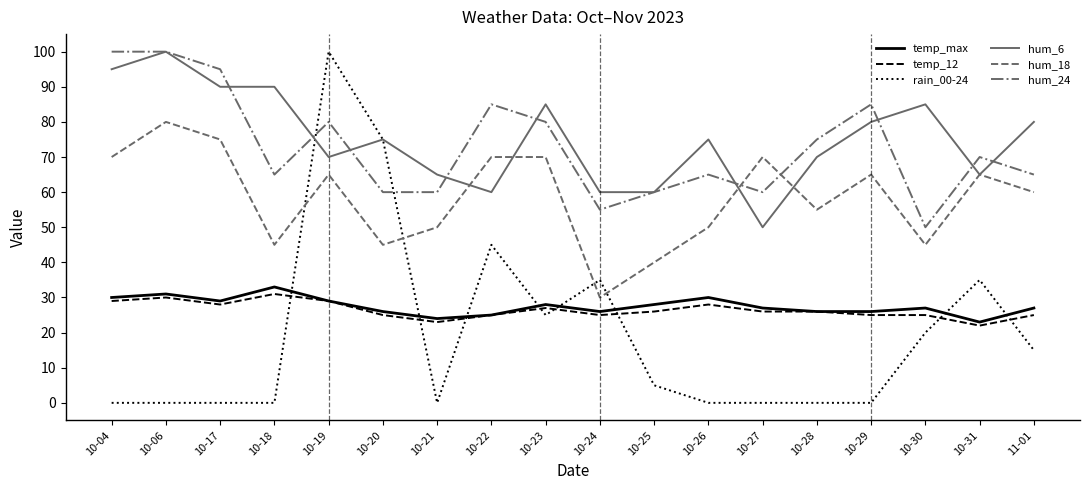

At which category is the sum across all series the highest?

10-19